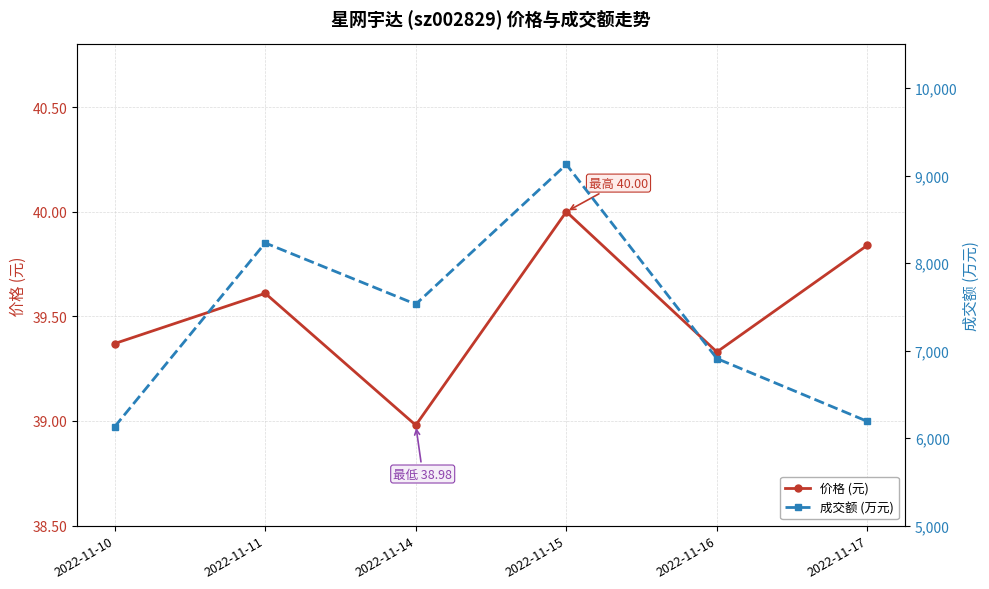

Which series has the widest spread of values?

成交额 (万元)